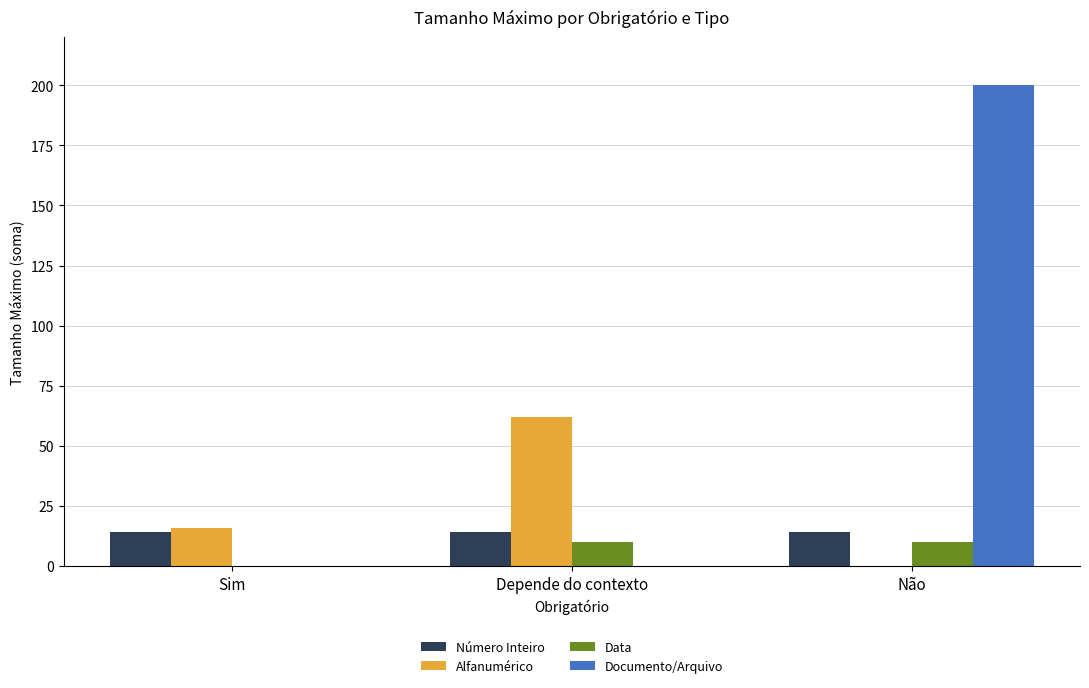

Which series has the largest total across all categories?

Documento/Arquivo